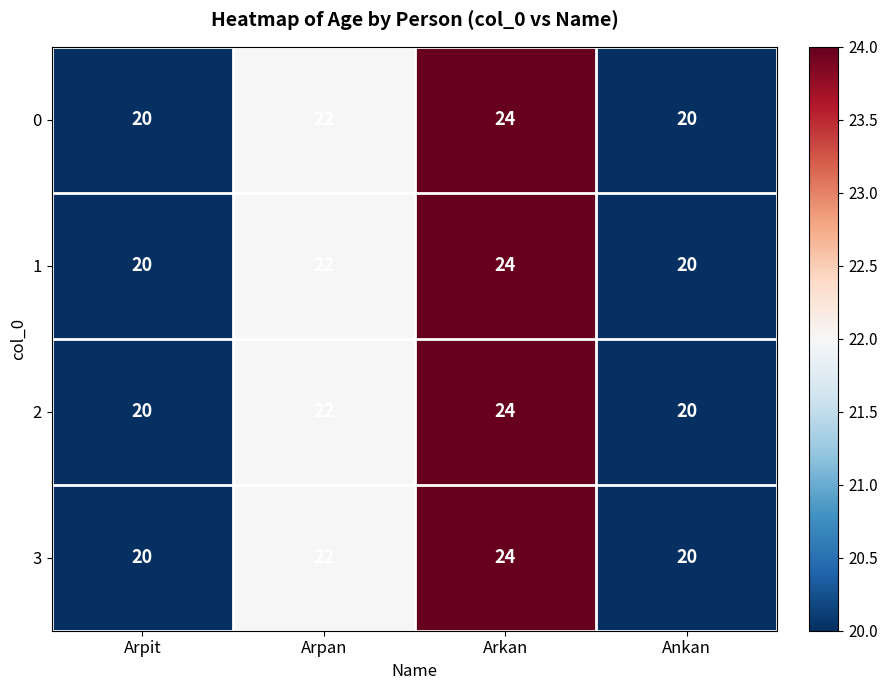

What is the difference between the maximum and minimum values in the 2 series?

4